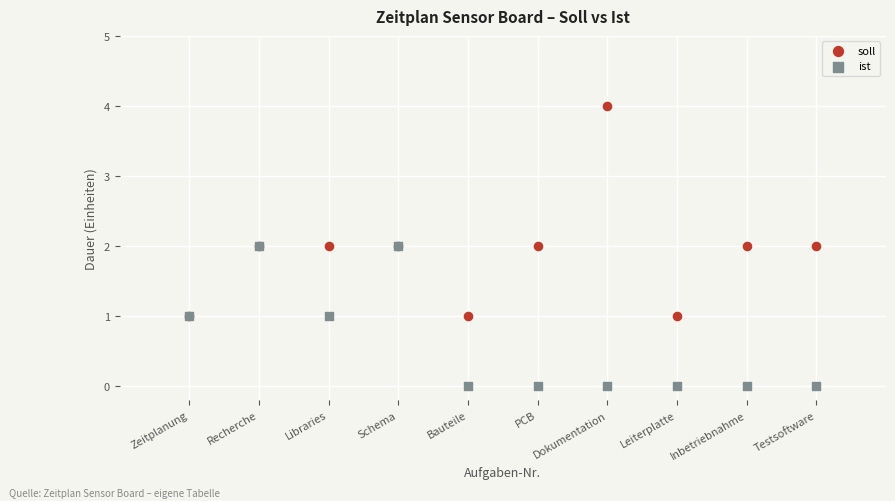

Which series contains the highest Y value?

soll